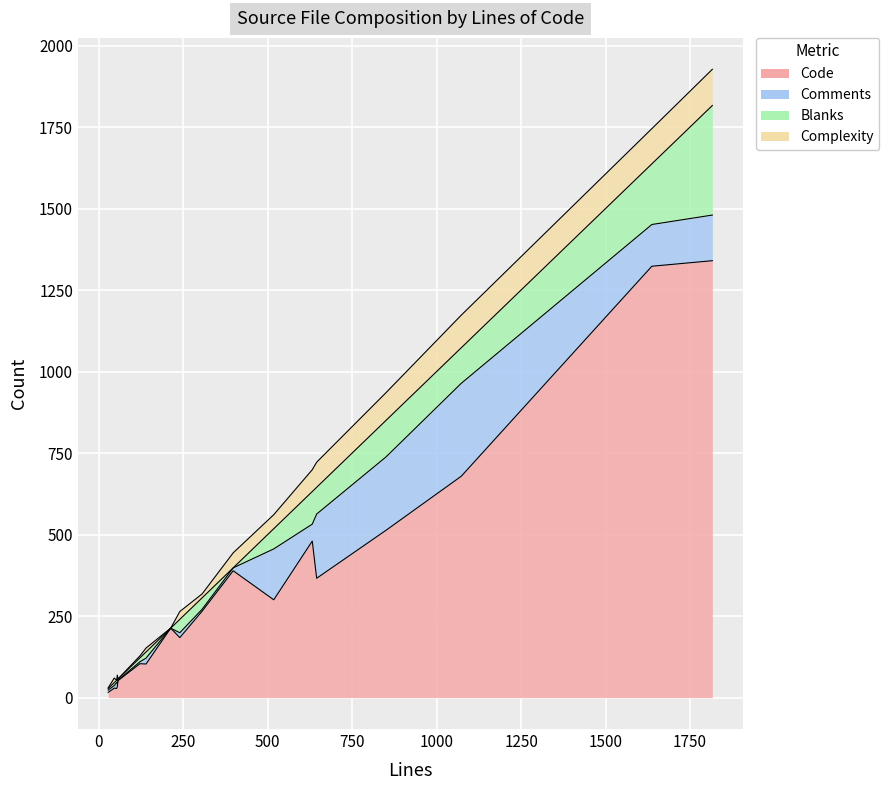

The Comments series shows 156 at uptime-kuma-server.js. True or false?

True